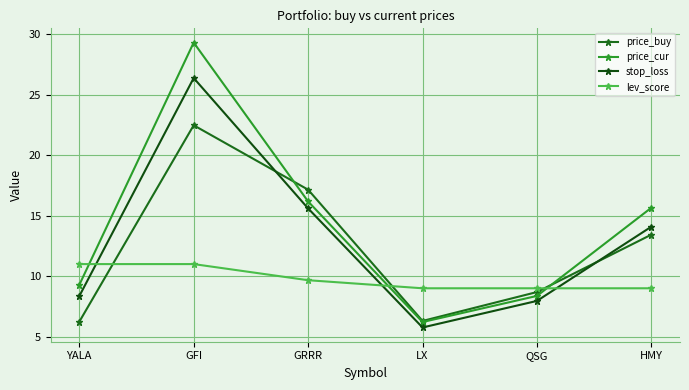

What is the value of the stop_loss point at the 3rd from the left?

15.6